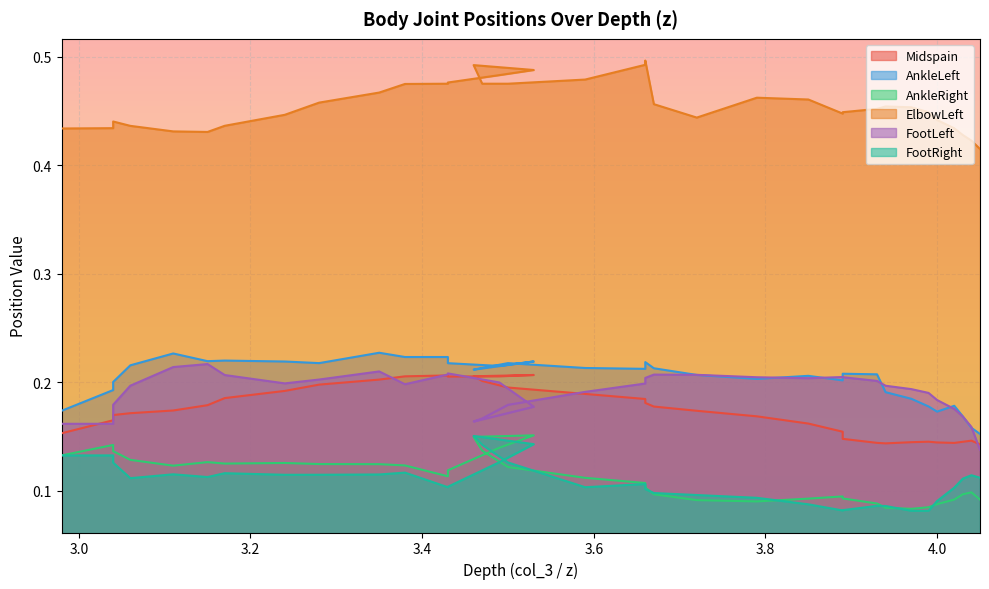

What is the average value of the Midspain series?

0.2